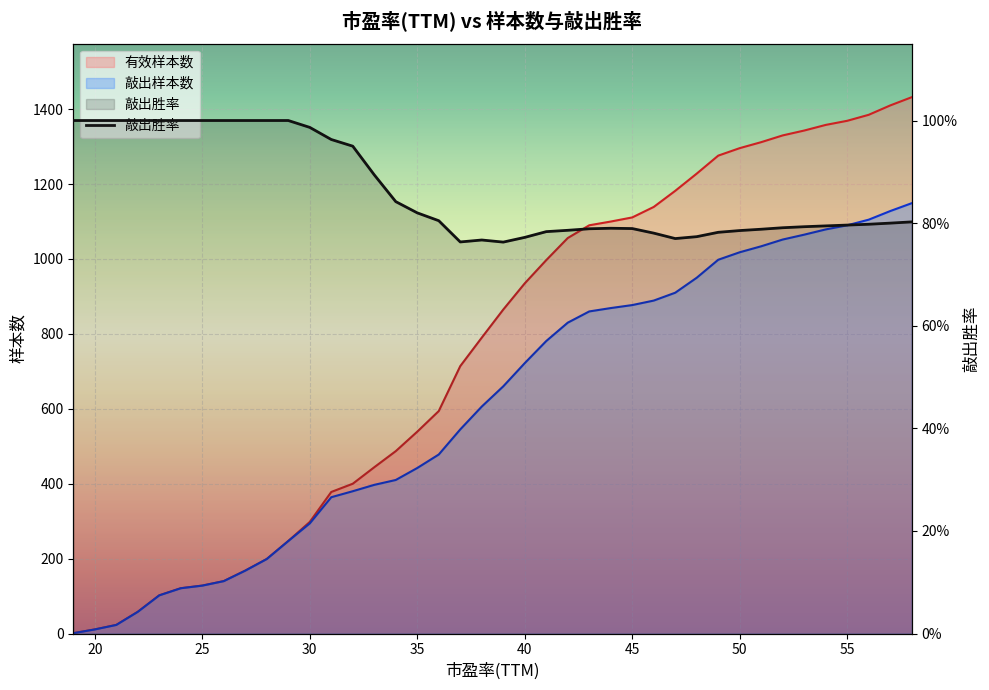

What is the lowest value of the 敲出样本数 series?

1.0